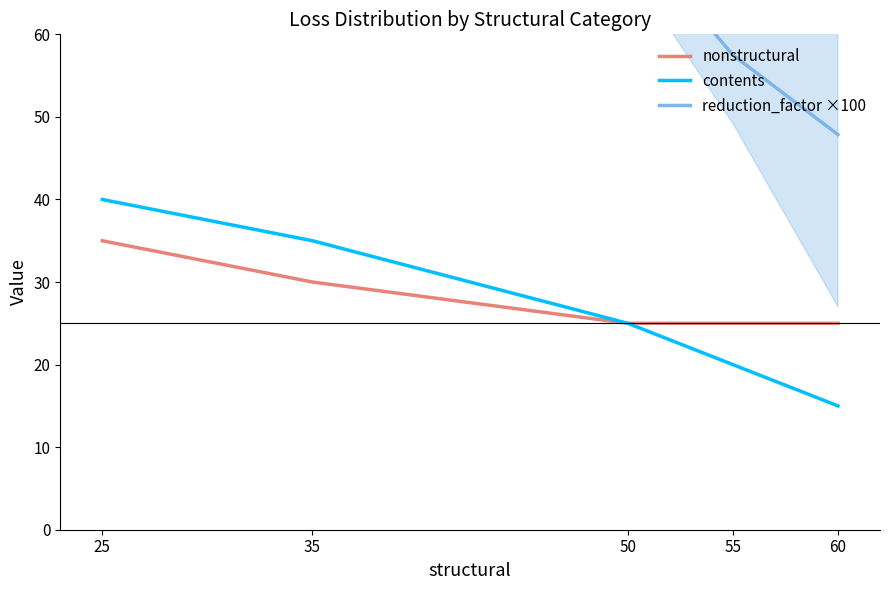

Which category has the lowest value in the nonstructural series?

50